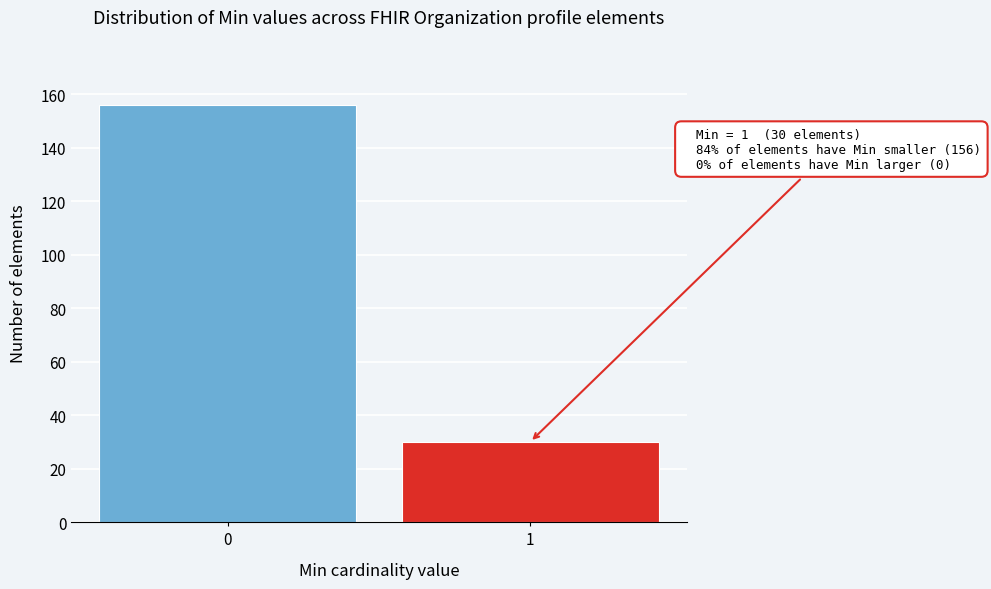

Reading left to right, extract all data points from this chart.

0=156	1=30